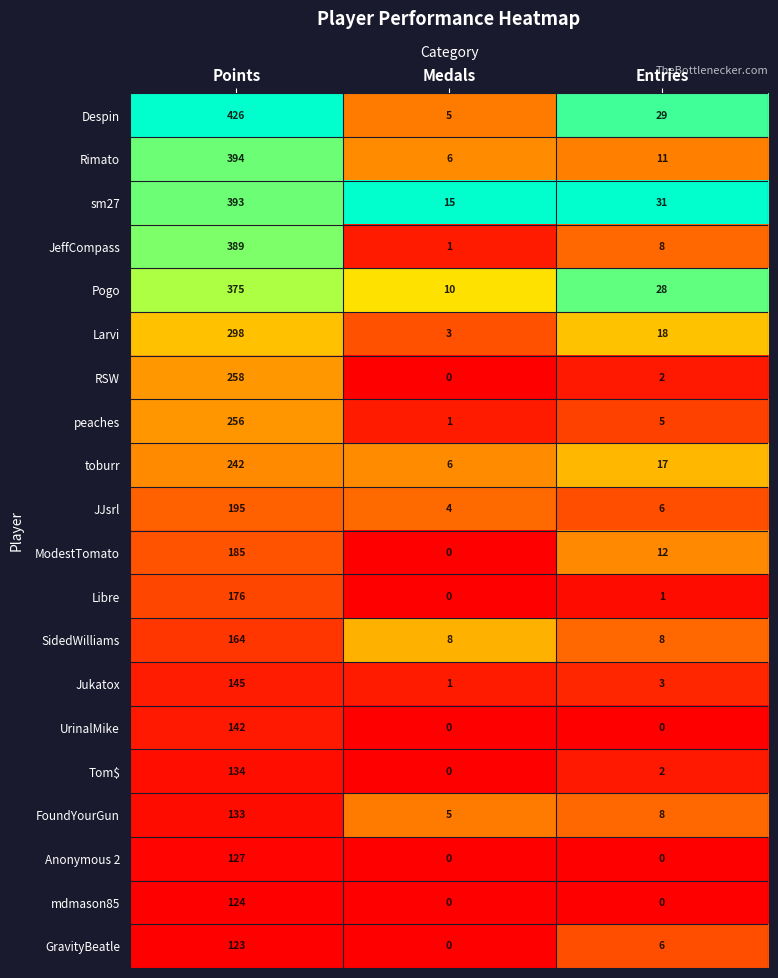

Which series has the widest spread of values?

Despin